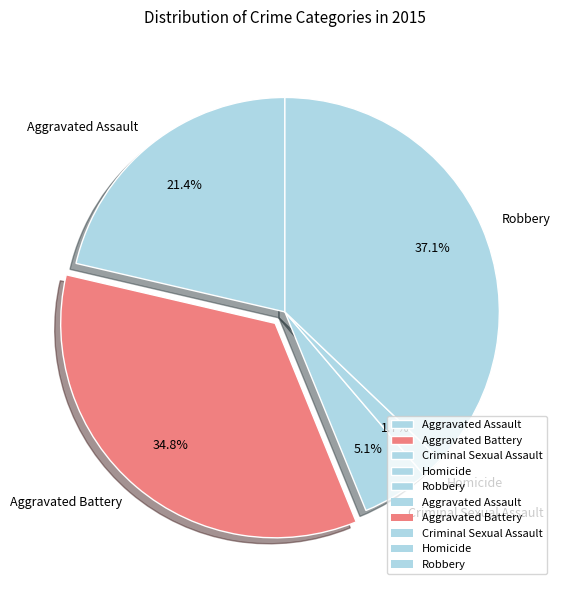

Combined, do Homicide and Robbery account for over 50%?

No